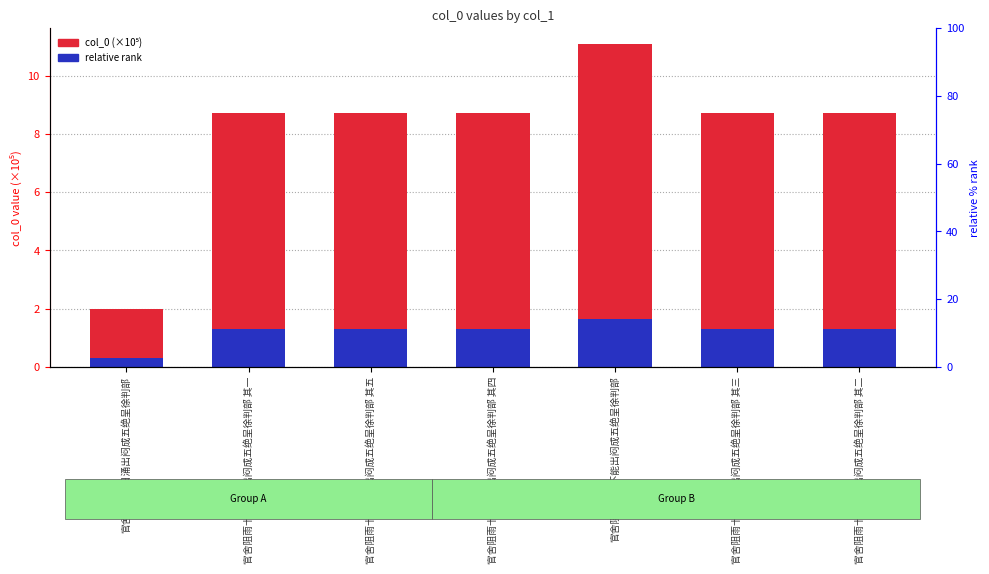

Which label corresponds to the largest value in the chart?

官舍阻雨十日不能出闷成五绝呈徐判部